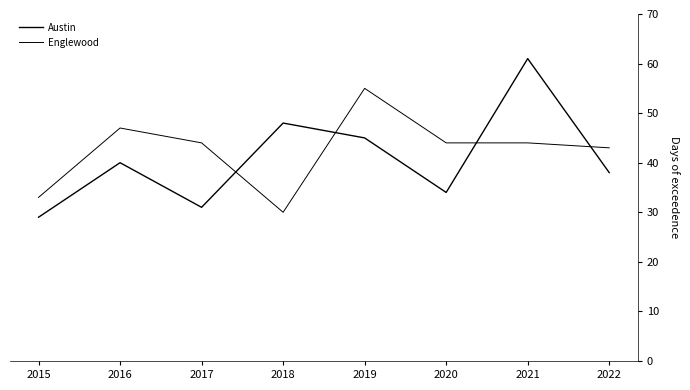

What is the difference between the highest and lowest values at 2019?

10